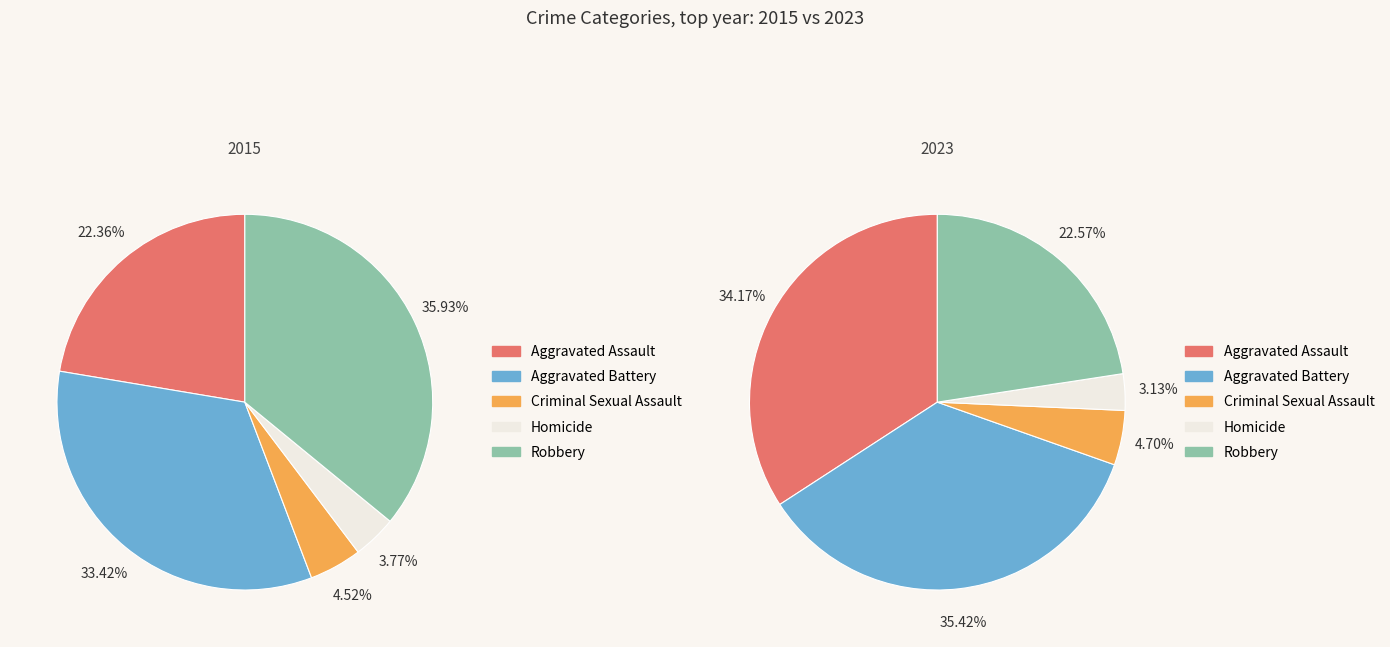

Does Robbery represent more than half of the total?

No